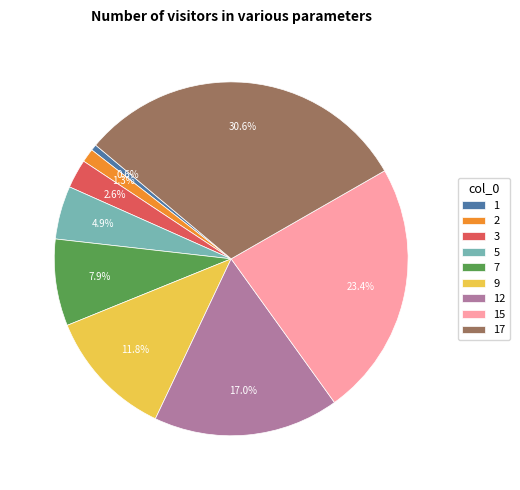

Is 9 the majority of the pie?

No